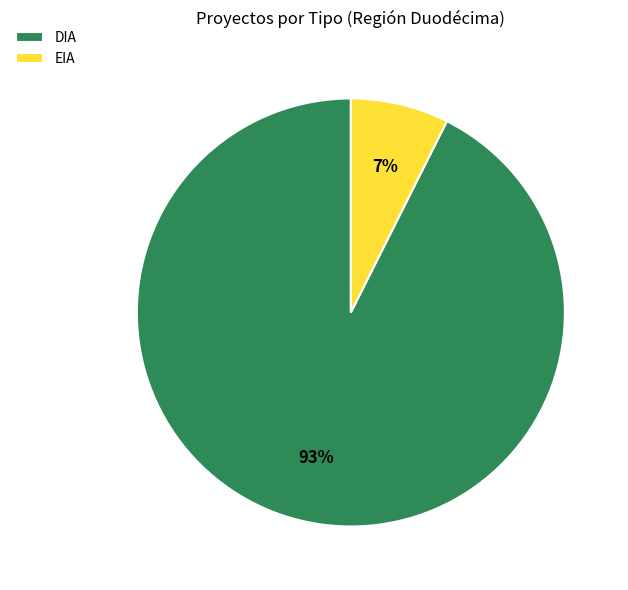

Rank the categories by value from lowest to highest.

EIA, DIA